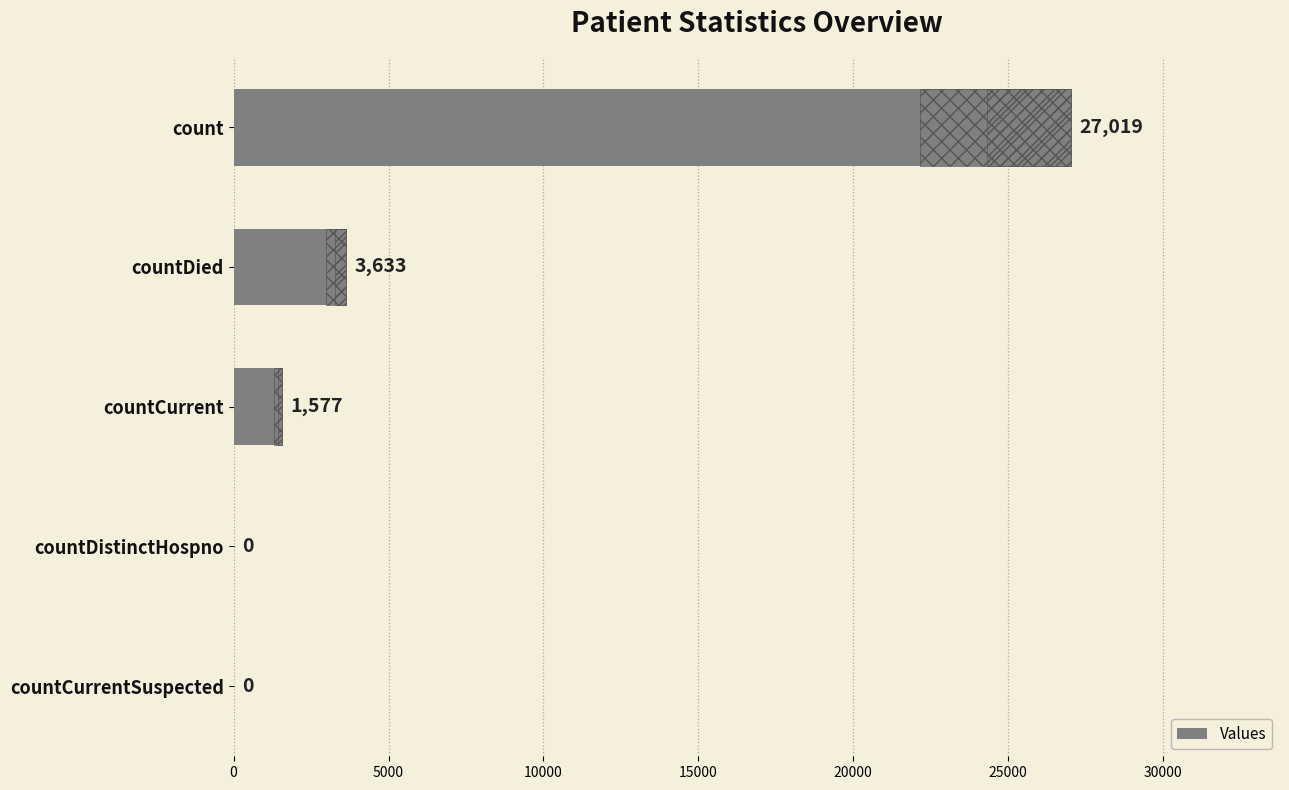

What is the difference between the maximum and minimum values?

27019